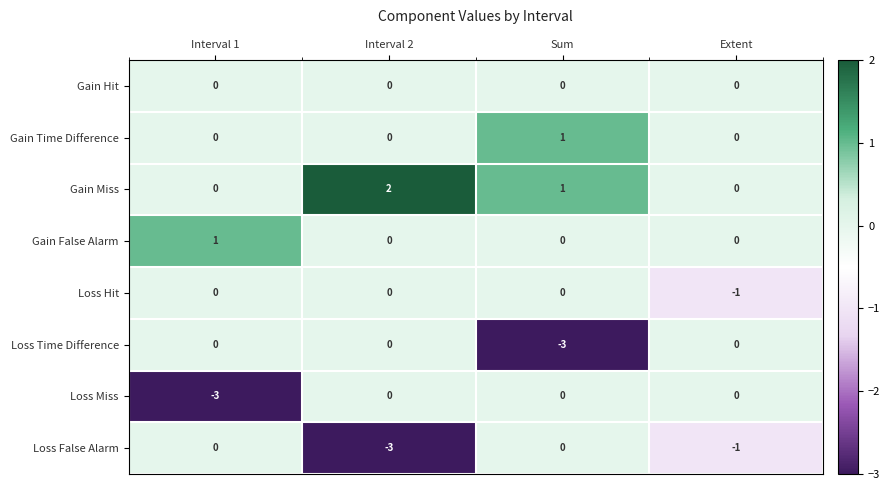

True or false: Loss Time Difference has a value of -2 at Sum.

False